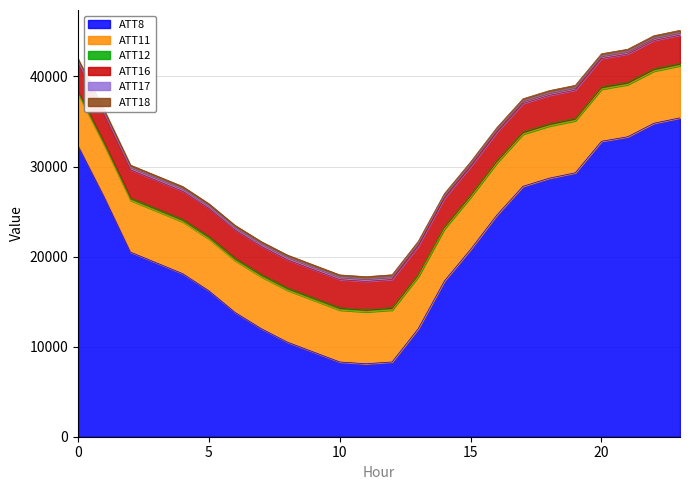

What is the difference between the maximum and minimum values in the ATT18 series?

12.9